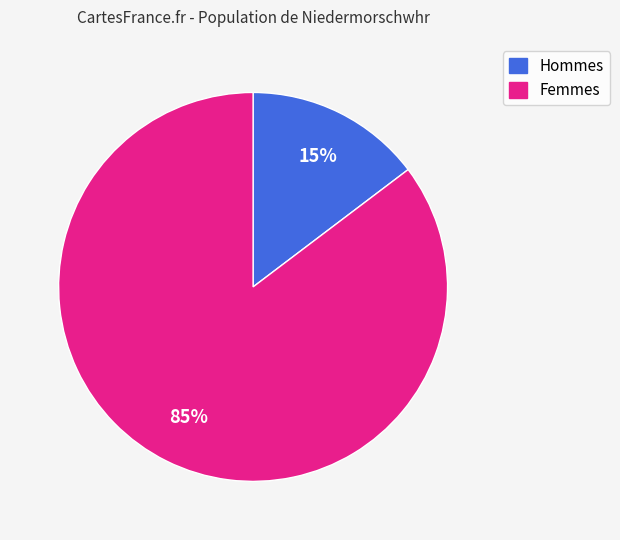

Does any single category account for the majority?

Yes